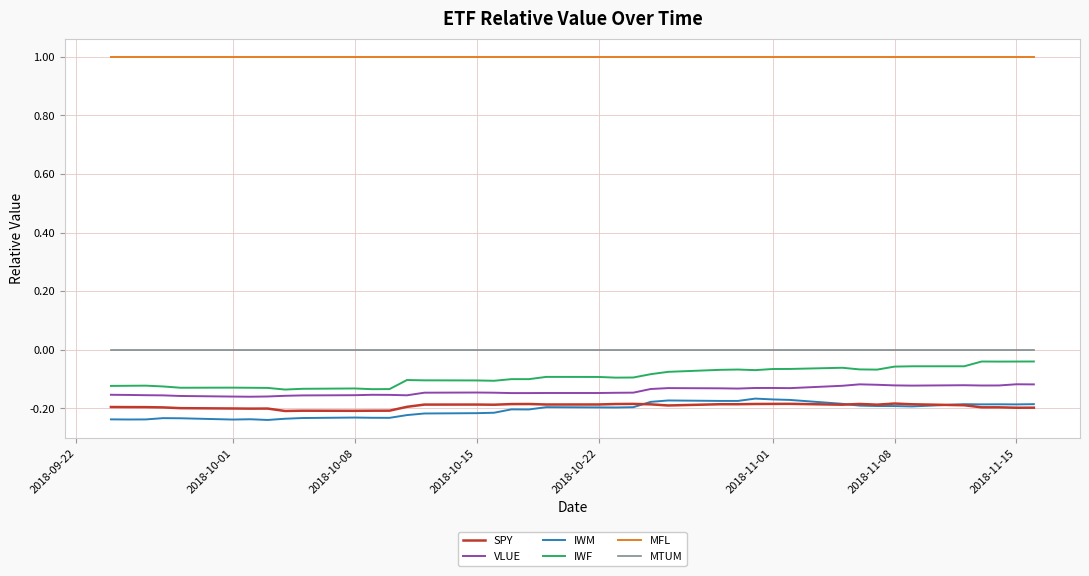

Which series has the largest total across all categories?

MFL